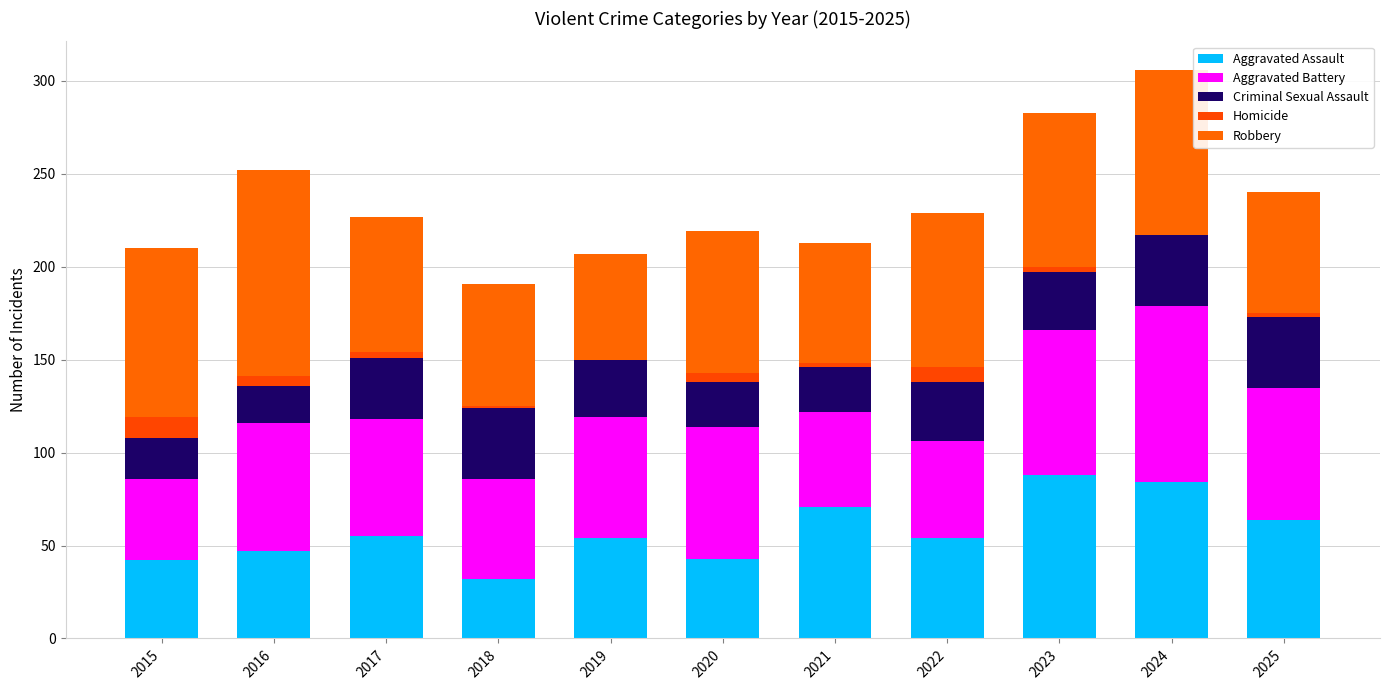

Are the bars horizontal?

No